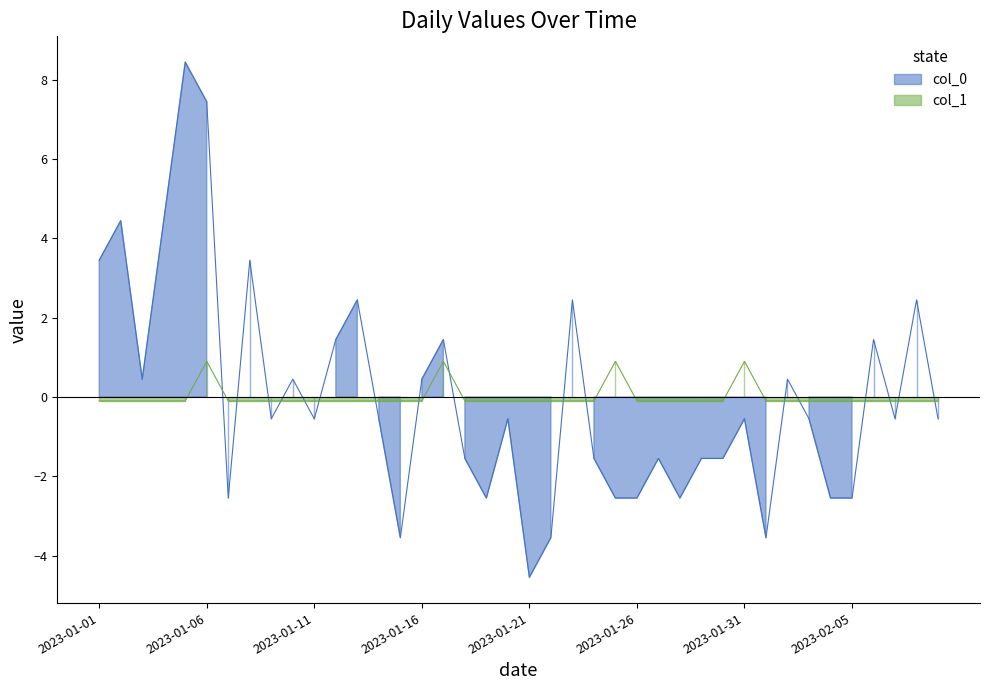

Where is col_1 nearest to the value 0?

2023-01-01